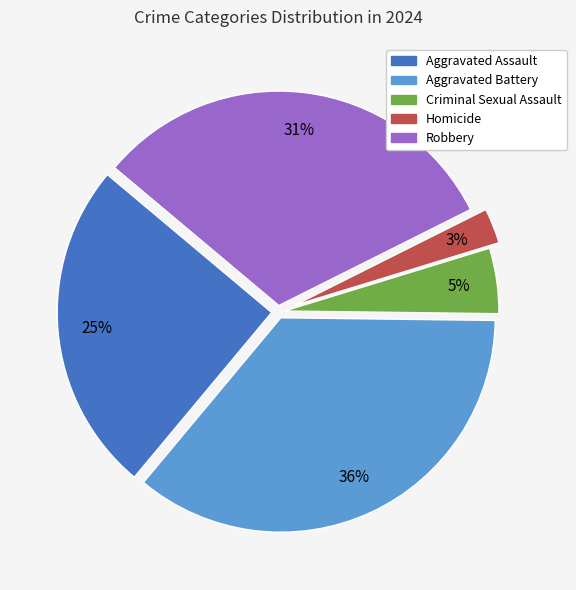

Is there any slice that represents more than half of the pie?

No